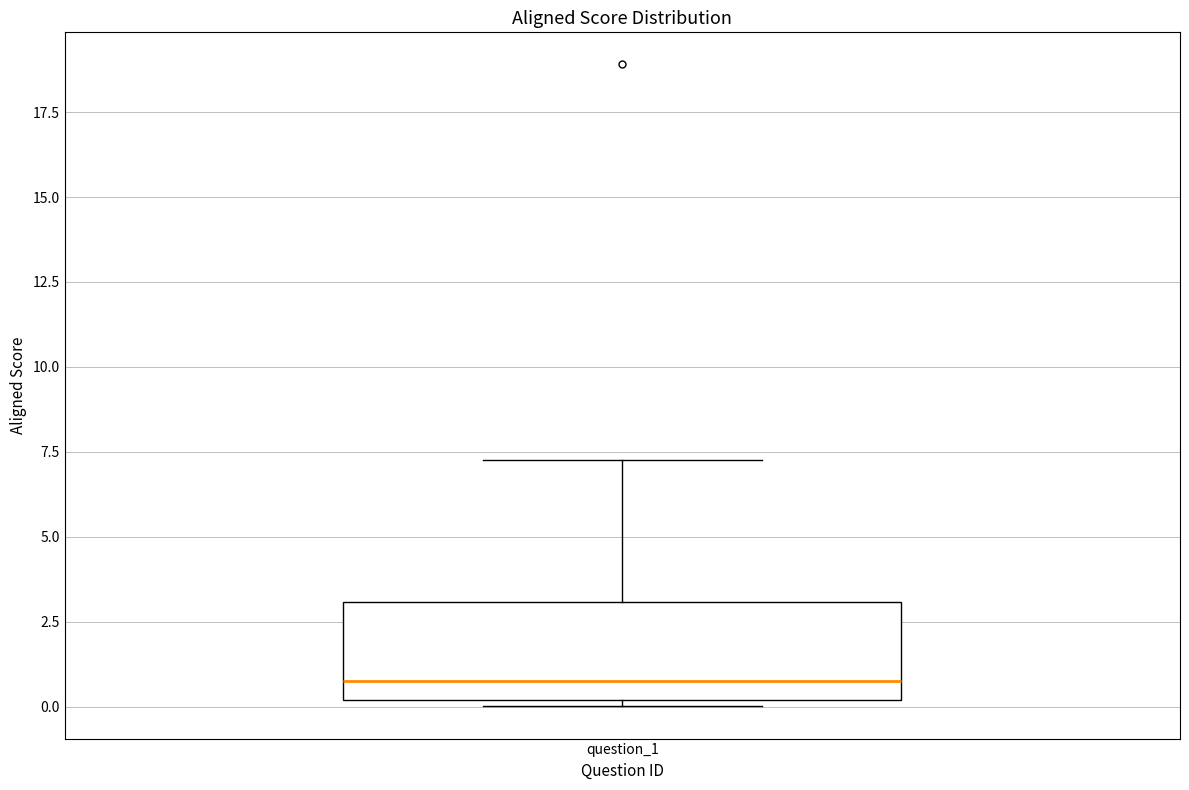

Transcribe this box plot: give where the median line is, the range the box spans, and where the two whiskers end, as read against the y-axis. The values are not printed on the chart, so give them approximately, as read against the axis.

median 0.5, box 0.0 to 3.0, whiskers 0.0 (just below the box's lower edge) to 7.5